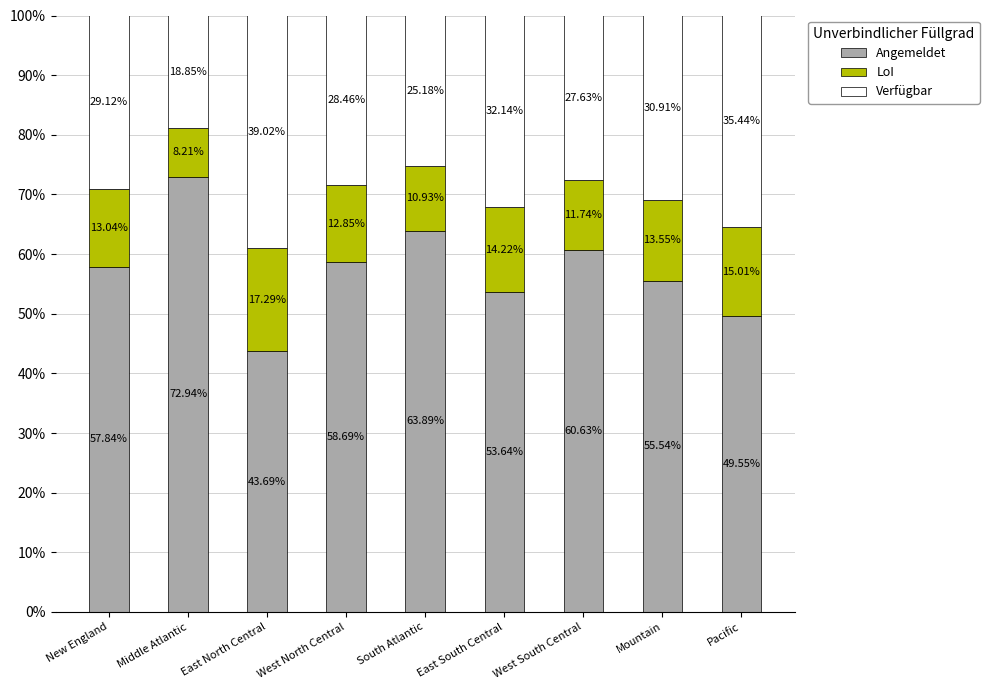

How many data points in Angemeldet are less than 57?

4